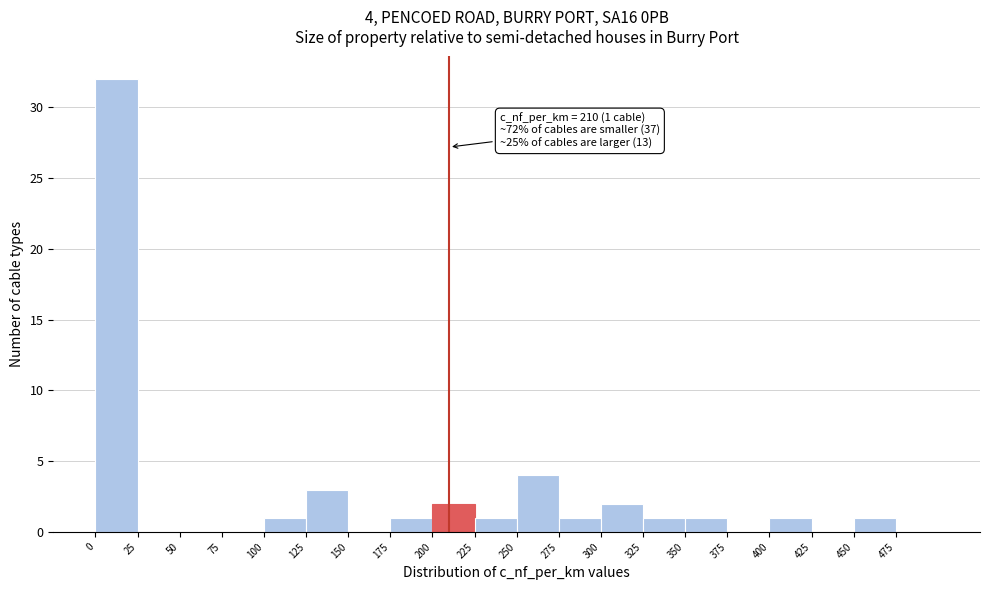

Which range on the x-axis has the tallest bar?

0 to 25